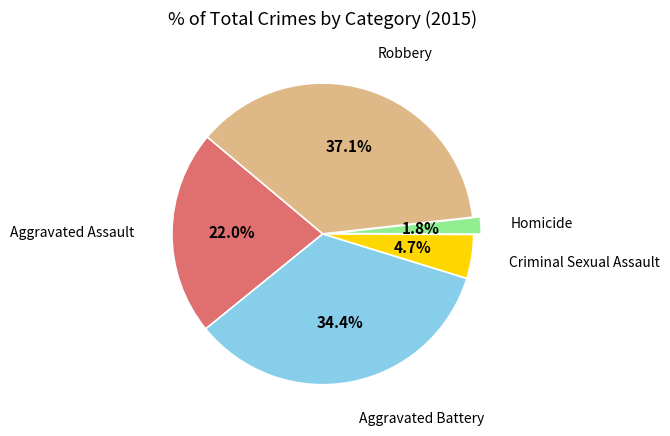

Does any single category account for the majority?

No